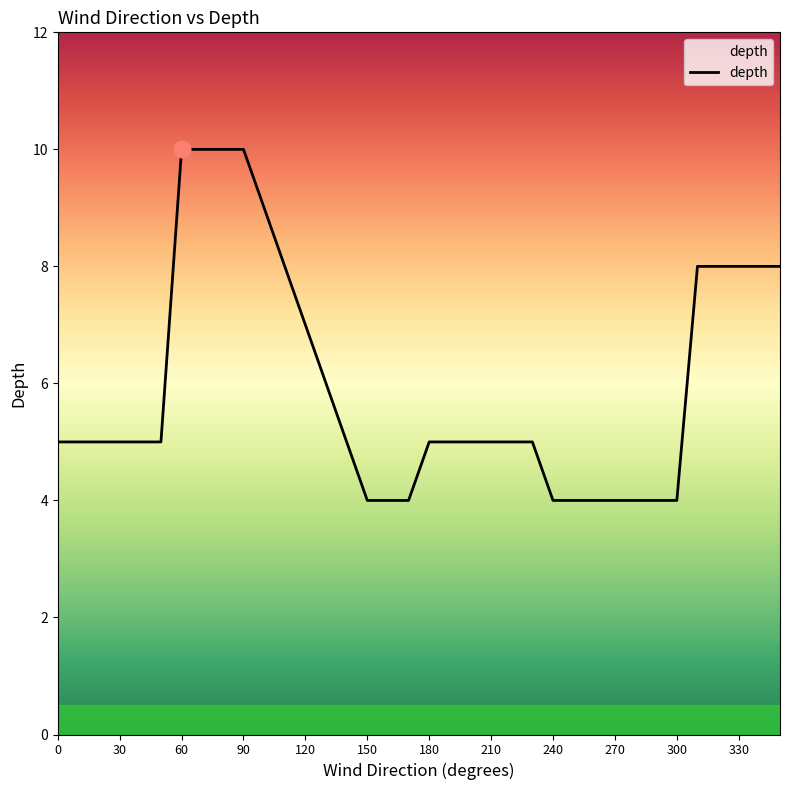

What is the smallest value displayed?

4